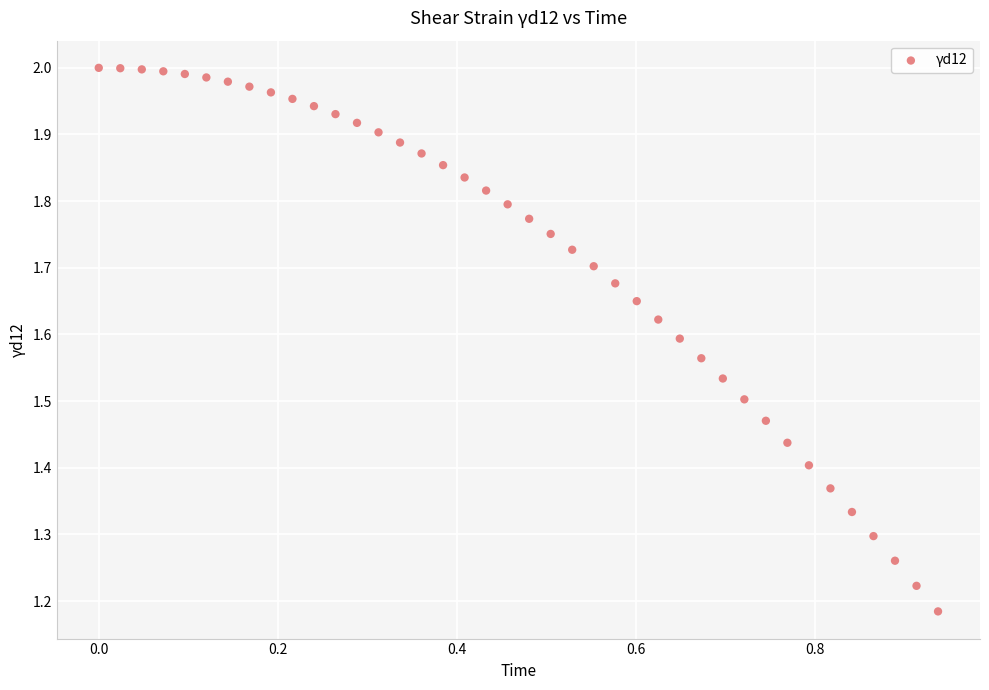

What is the range of X values (max minus min)?

0.9